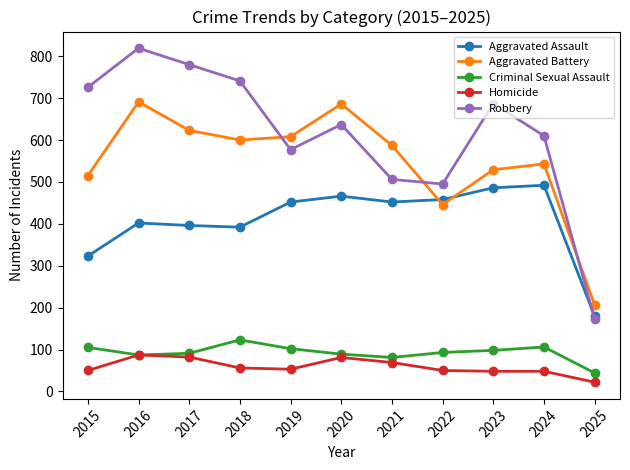

Which series has the widest spread of values?

Robbery